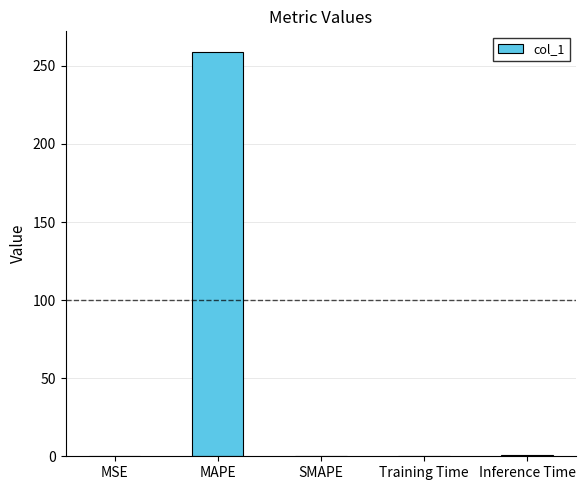

What is the sum of all values?

260.2